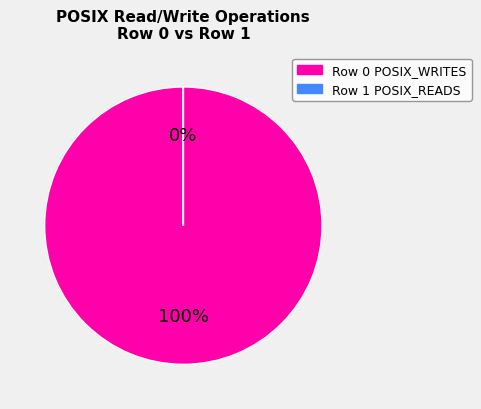

Which category accounts for the majority?

row 0 (POSIX_WRITES: 470117190)